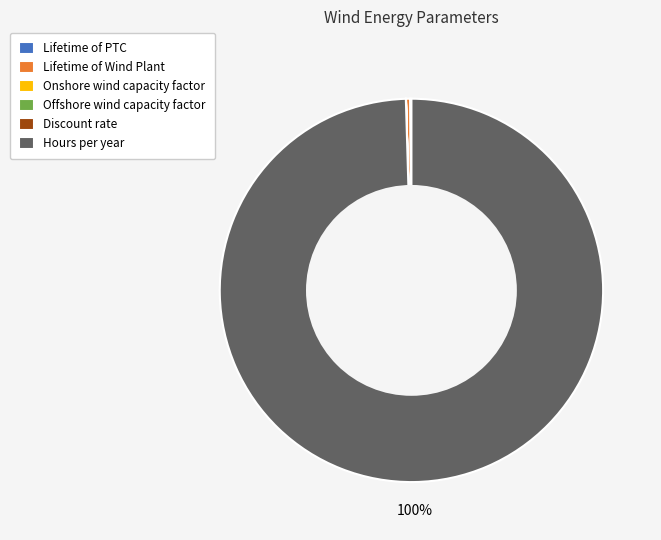

Is the sum of Hours per year and Lifetime of Wind Plant greater than half?

Yes